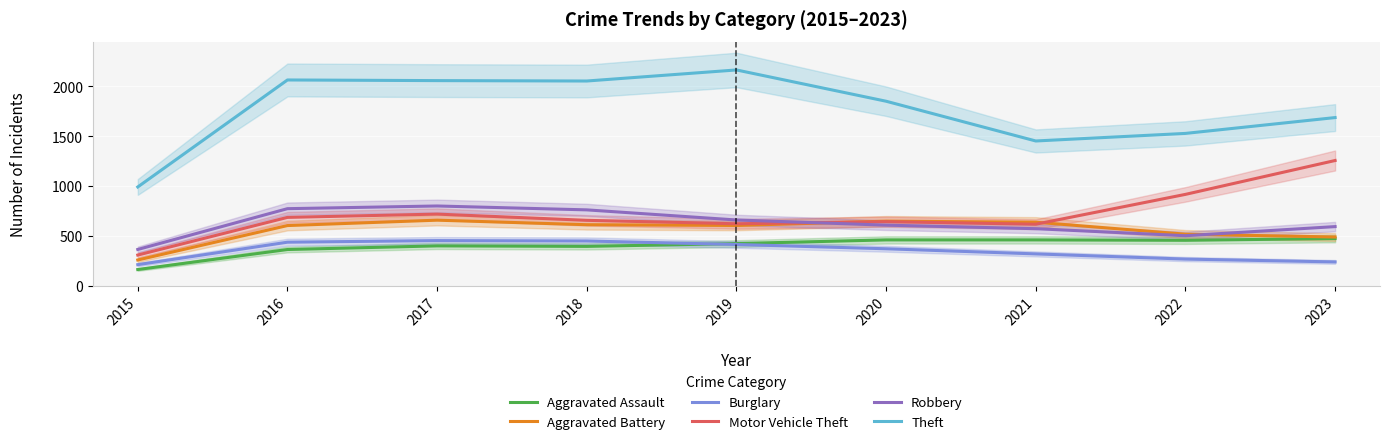

What is the difference between the maximum and minimum values in the Aggravated Assault series?

311.0